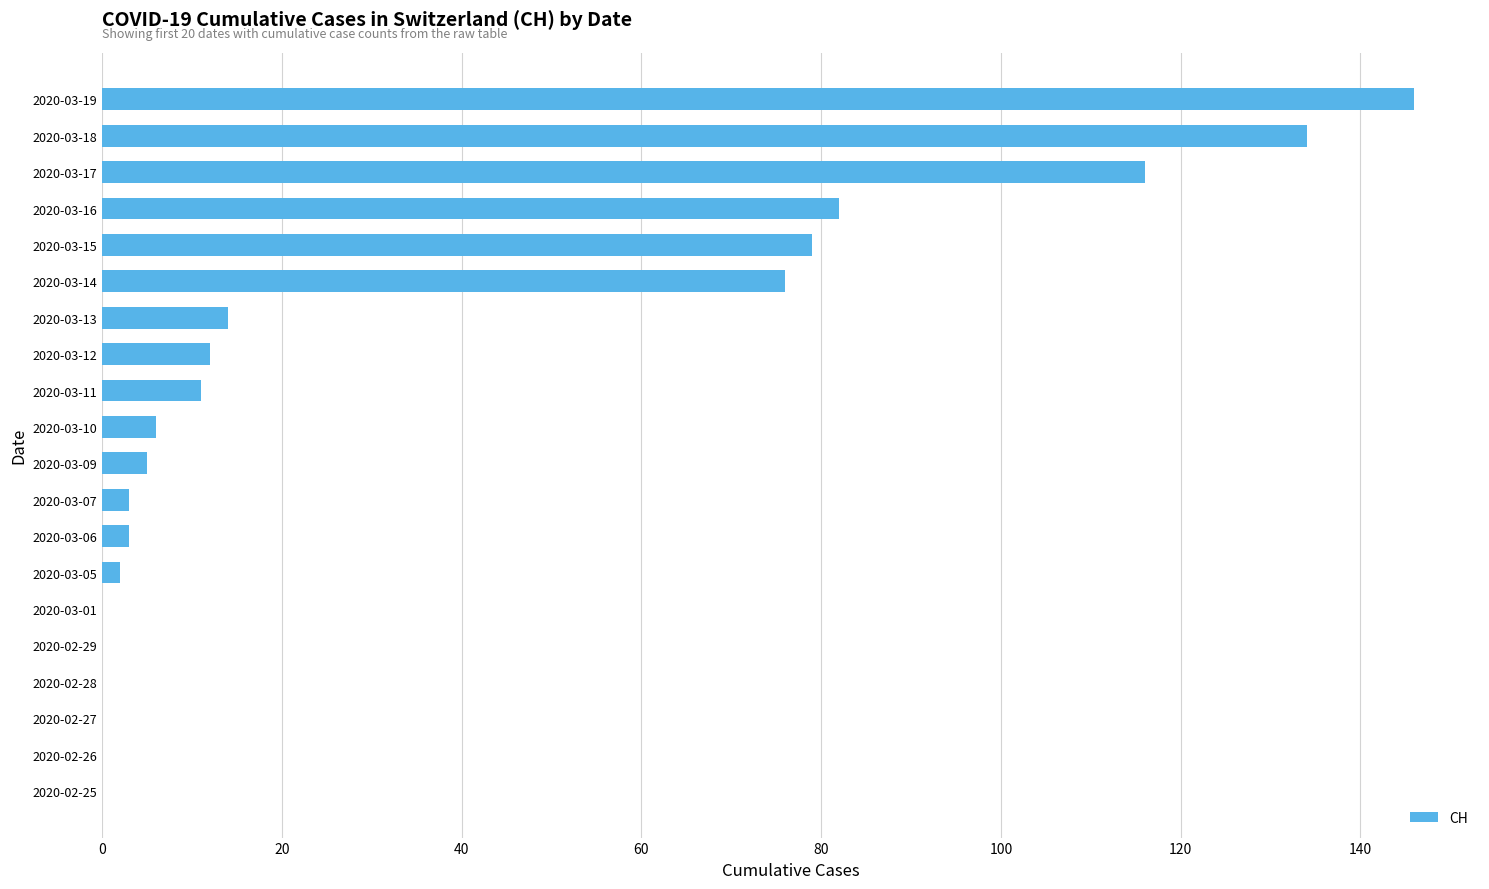

What is the change in value from 2020-03-09 to 2020-03-14?

+71